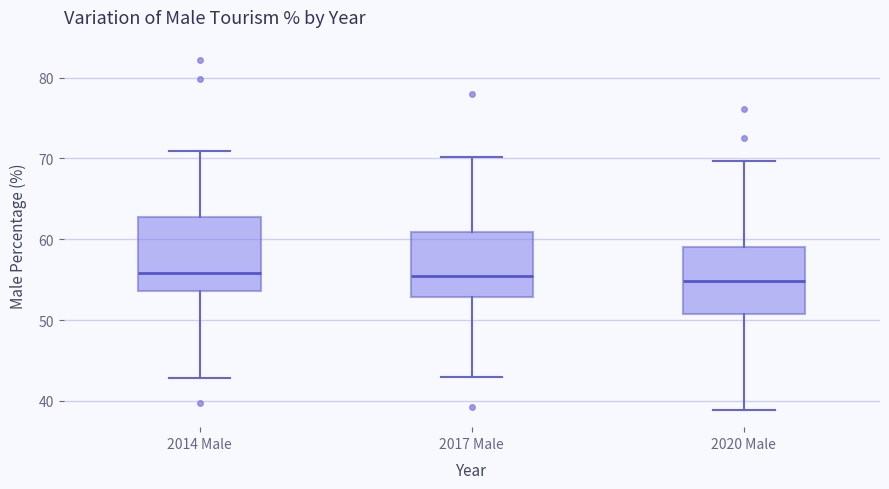

Where does the median line of the box for 2020 Male sit on the y-axis? The values are not printed on the chart, so give them approximately, as read against the axis.

55